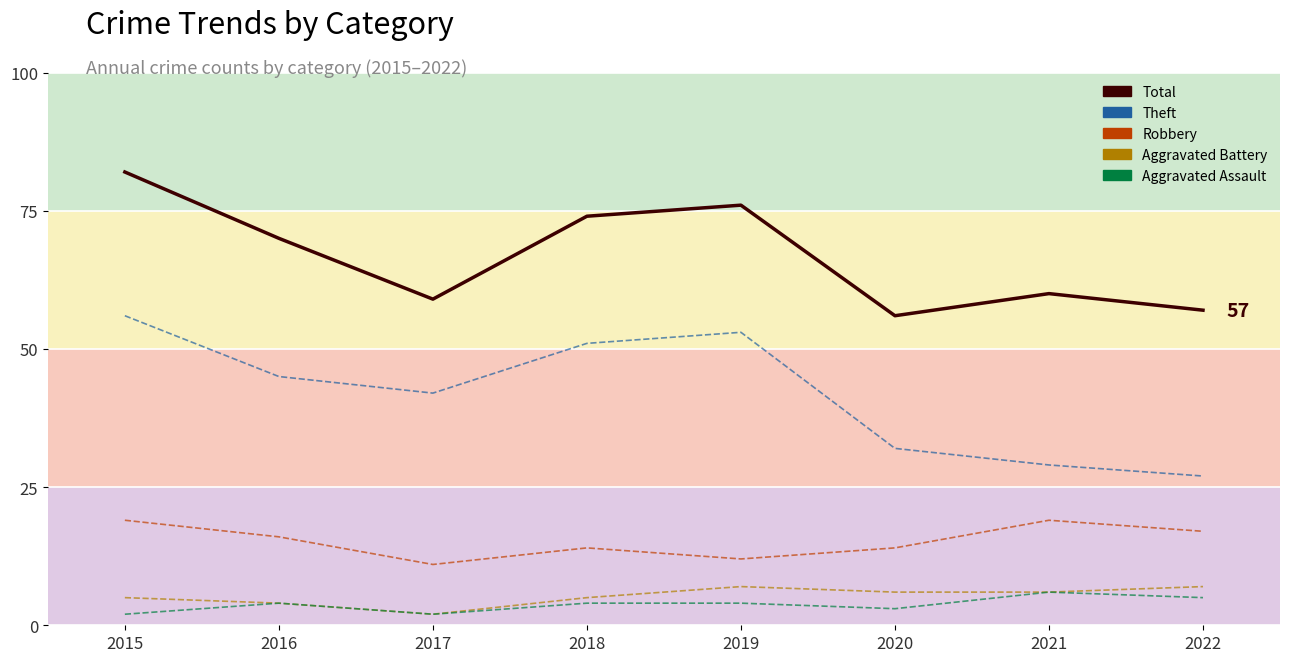

How many interior local valleys does the Robbery series have?

2